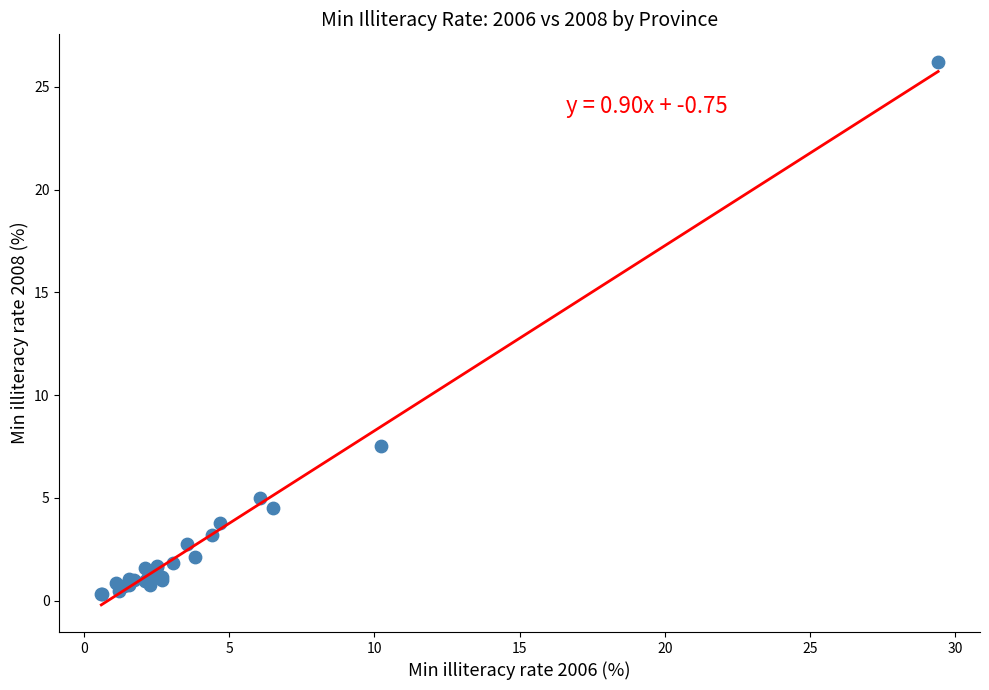

What Y value in the scatter plot is closest to 13?

7.5